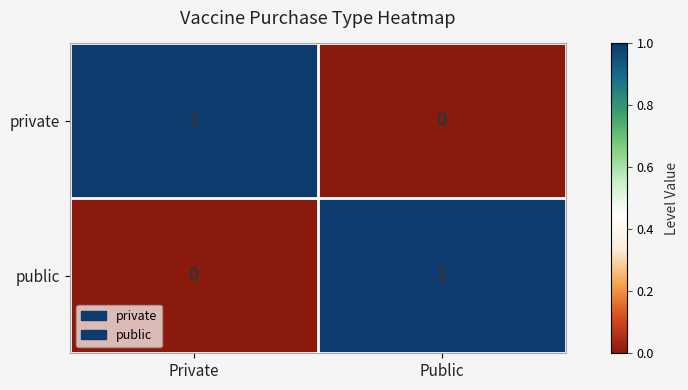

Reading right to left, transcribe all the data shown in this chart.

private: Public=0	Private=1
public: Public=1	Private=0